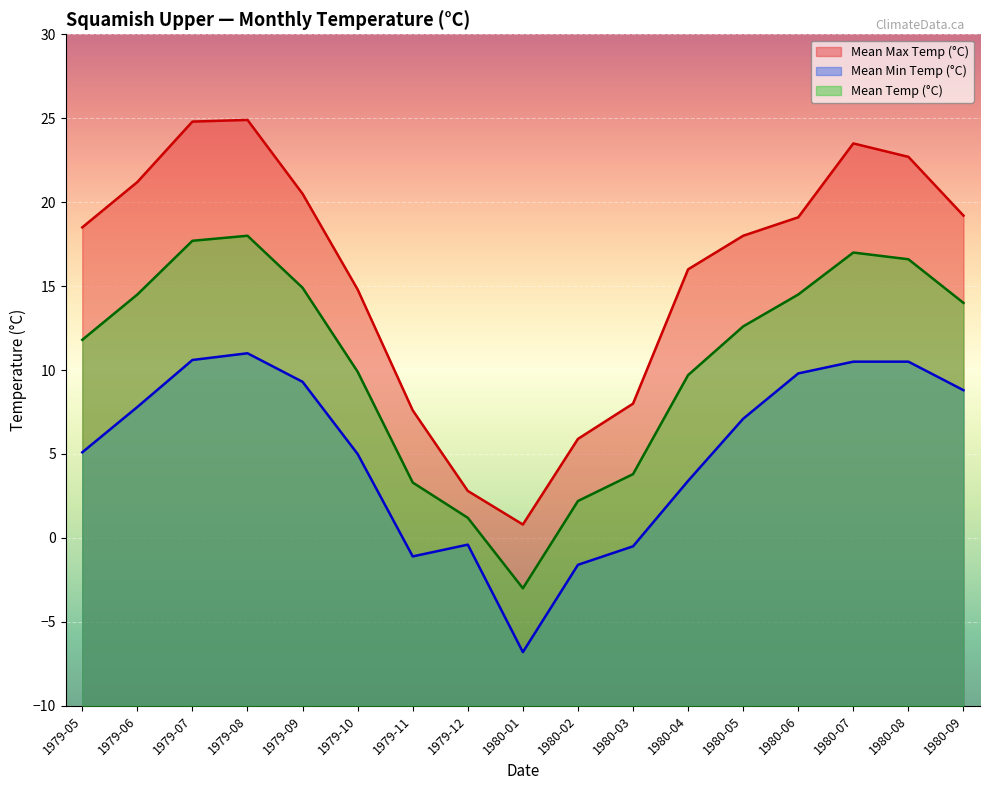

List the series in order of their peak value, highest first.

Mean Max Temp (°C), Mean Temp (°C), Mean Min Temp (°C)